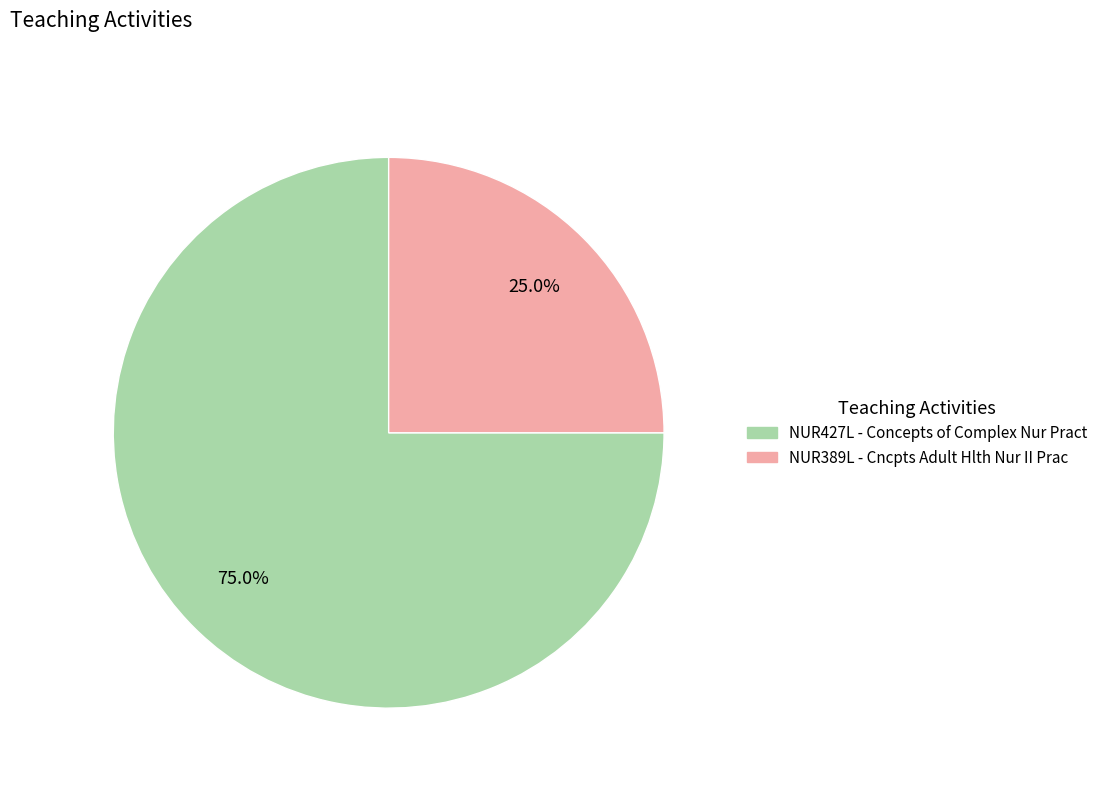

Approximately how many times larger is the value at NUR389L - Cncpts Adult Hlth Nur II Prac compared to NUR427L - Concepts of Complex Nur Pract?

0.3